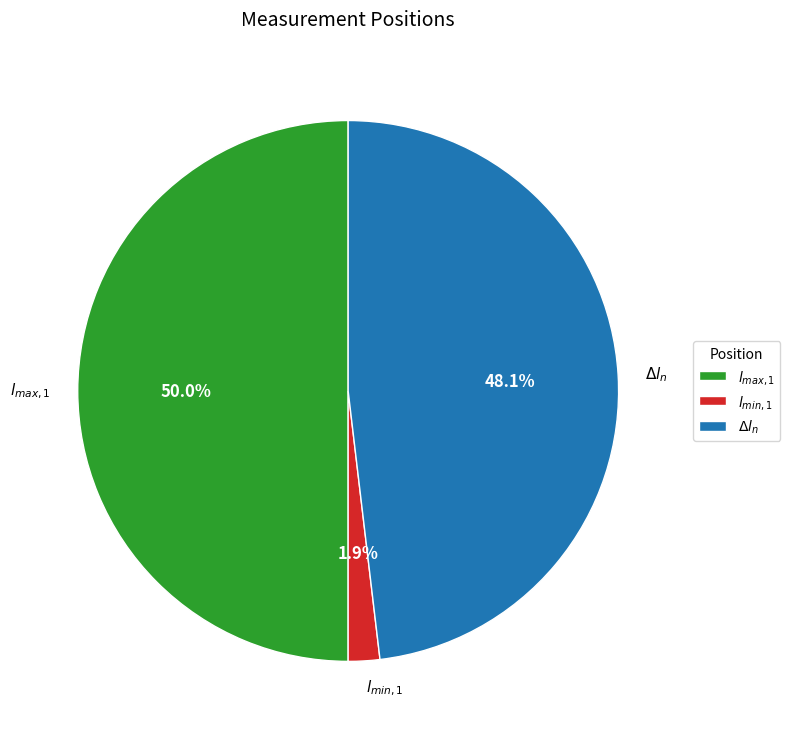

To the nearest percent, what is the difference between the largest and smallest slice percentages?

48%